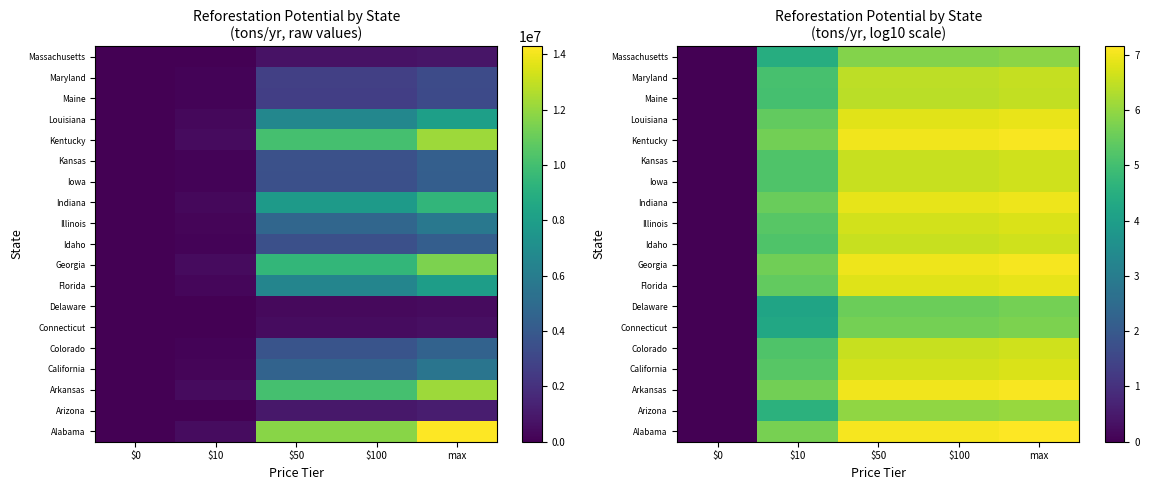

What is the spread (max minus min) of values at max?

1.5